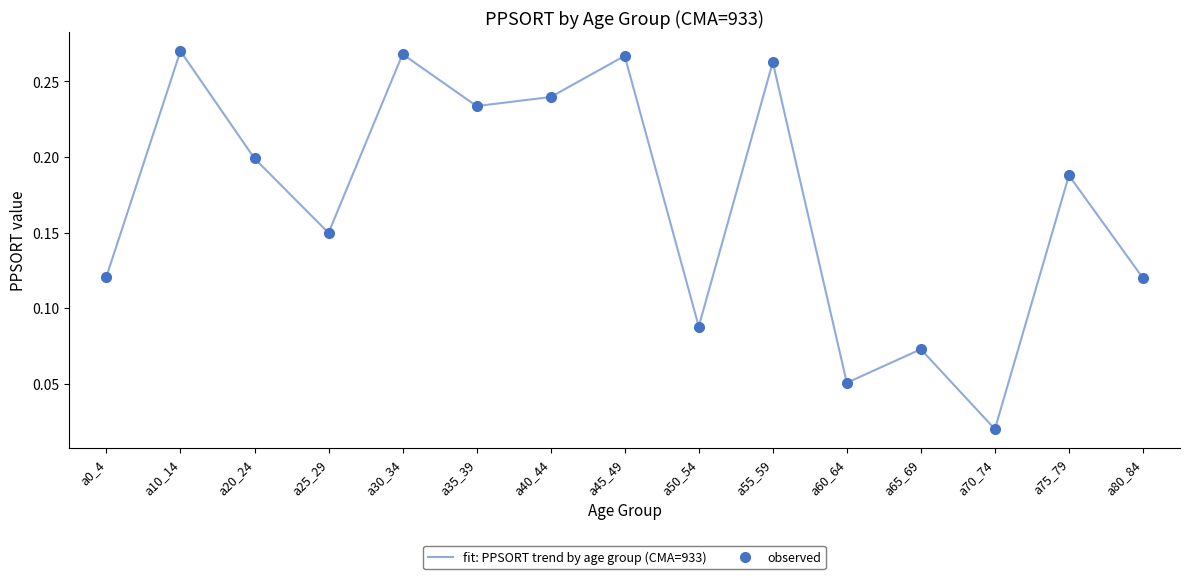

Where is the first local maximum for observed?

a10_14